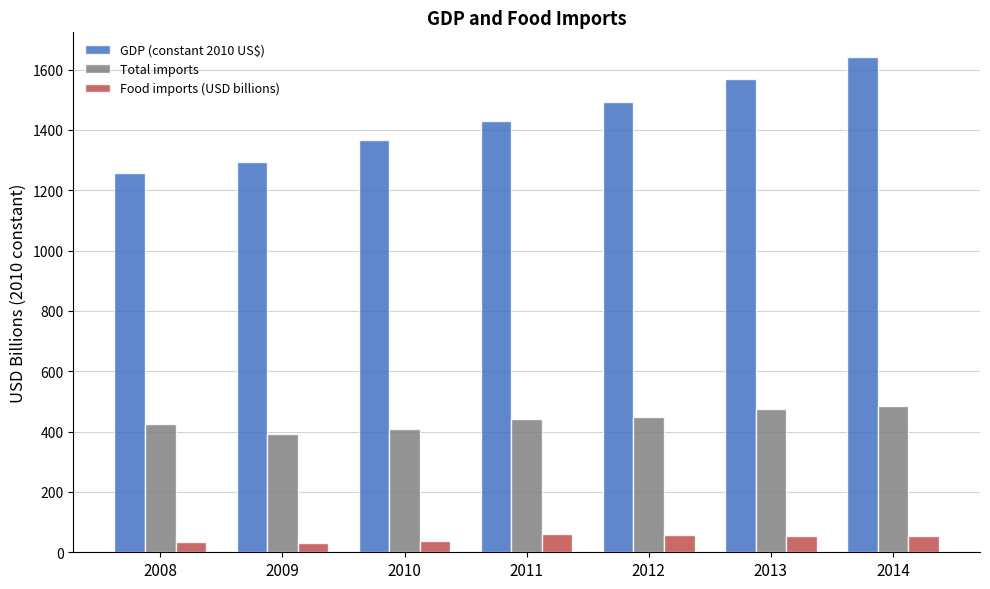

At 2008, list the series in order from smallest to largest.

Food imports (USD billions), Total imports, GDP (constant 2010 US$)